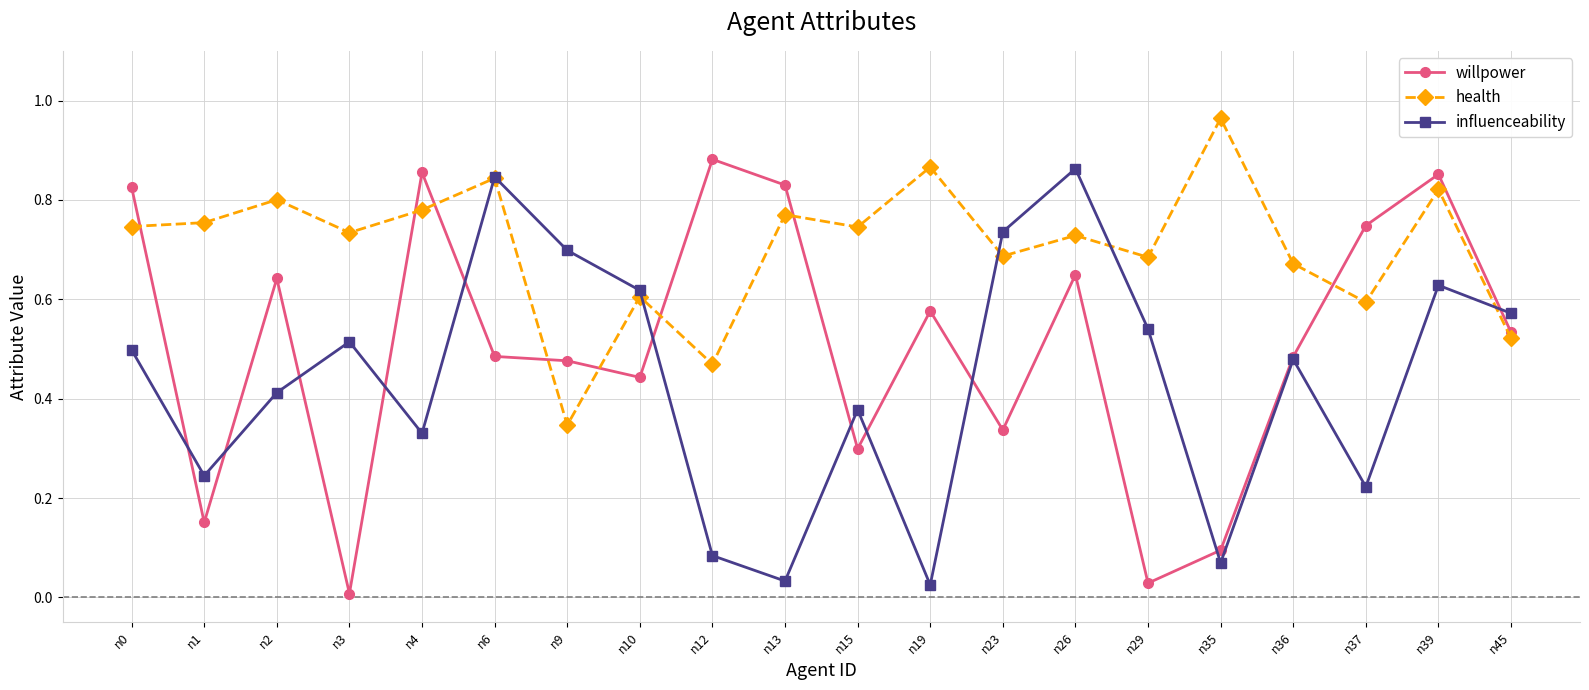

What are all the series names shown in the legend?

willpower, health, influenceability